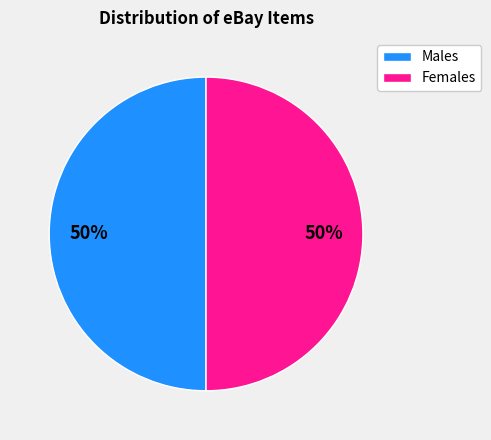

The Females slice represents 50% of the pie. True or false?

True